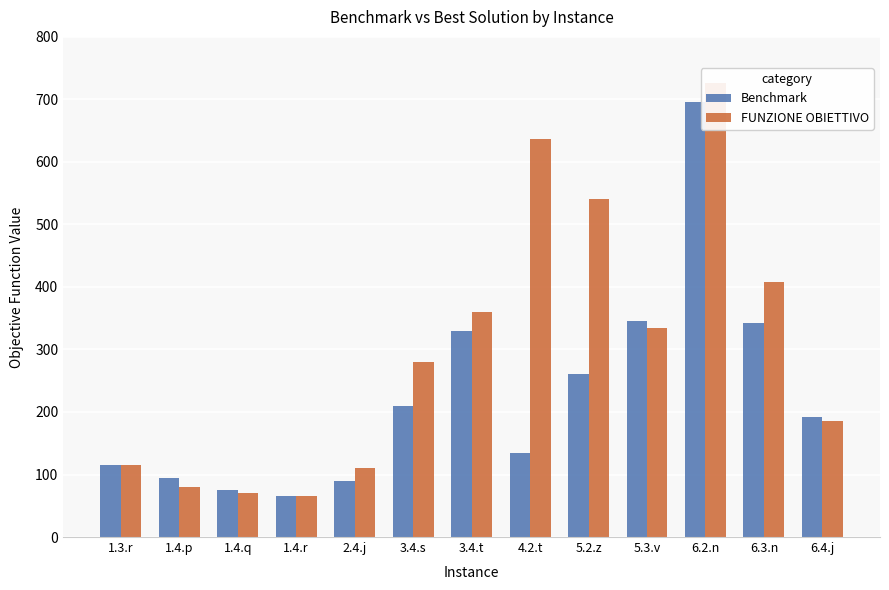

Is the value of FUNZIONE OBIETTIVO at 2.4.j greater than the value of Benchmark at 5.2.z?

No